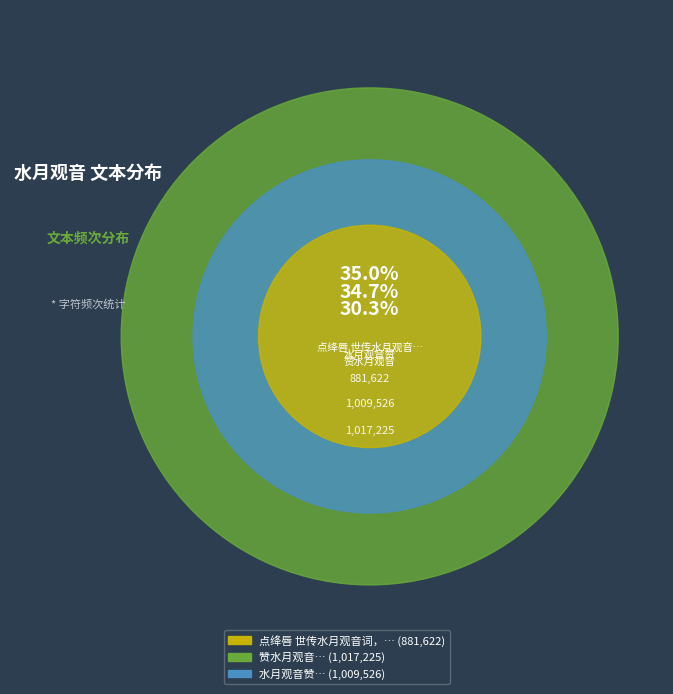

Do 水月观音赞 and 赞水月观音 together represent more than half of the pie?

Yes